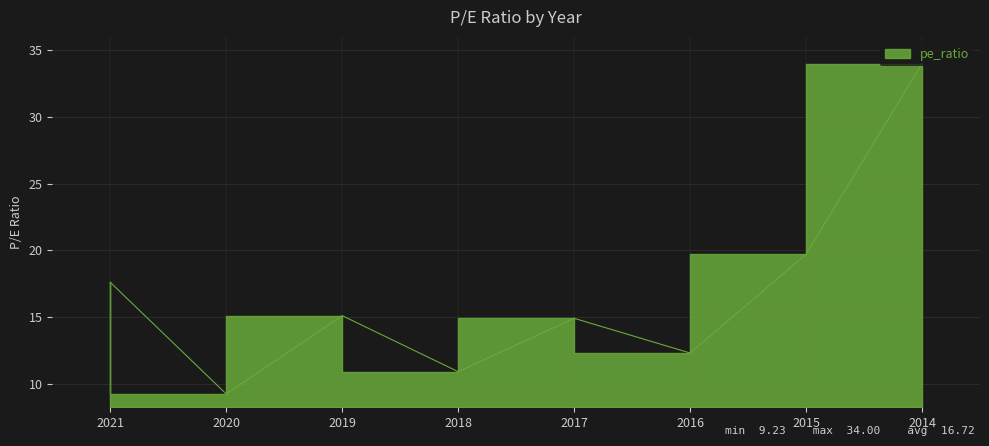

What is the difference between the values at 2016 and 2021?

5.3